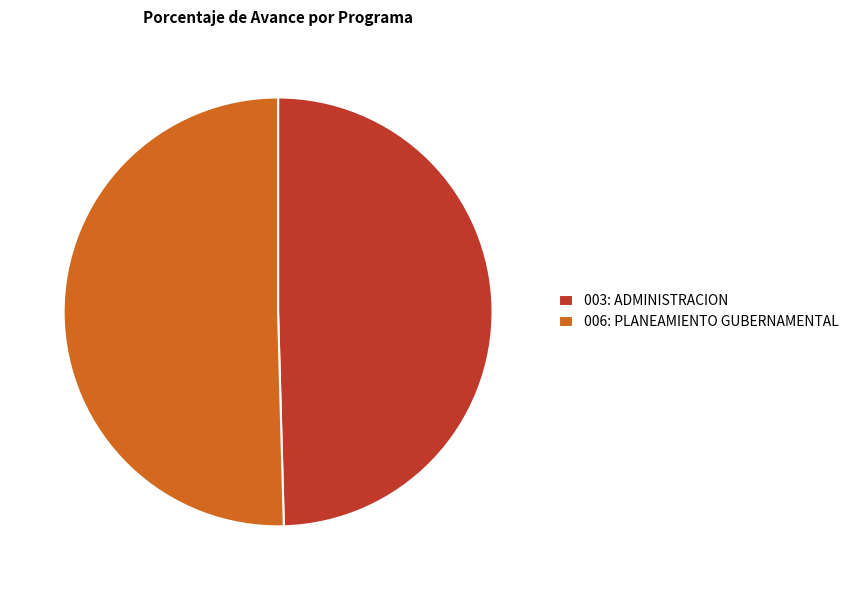

Is 006: PLANEAMIENTO GUBERNAMENTAL the majority of the pie?

Yes